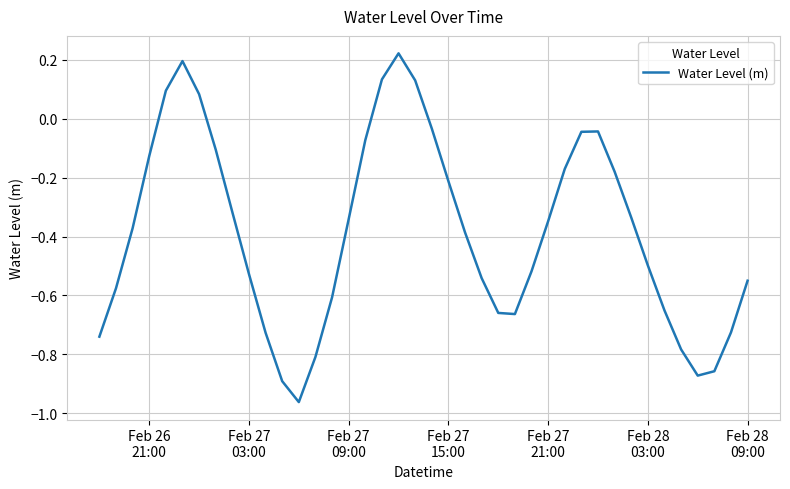

What is the difference between the maximum and minimum values?

1.2